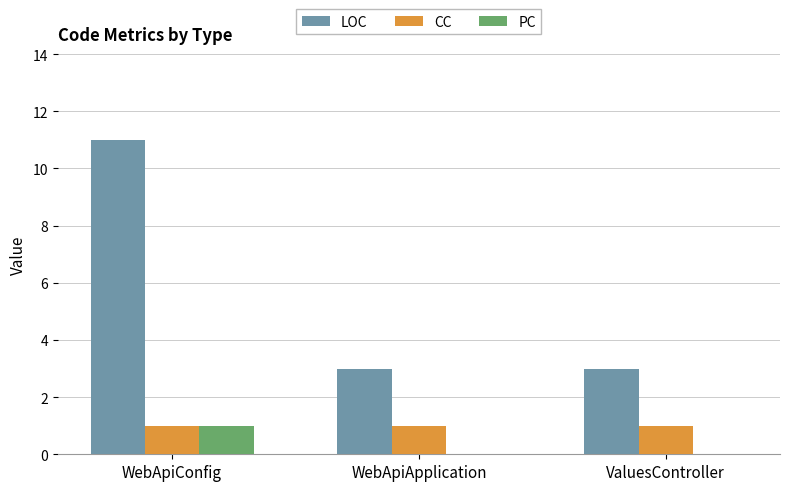

Are the bars grouped side by side (vs. stacked)?

Yes